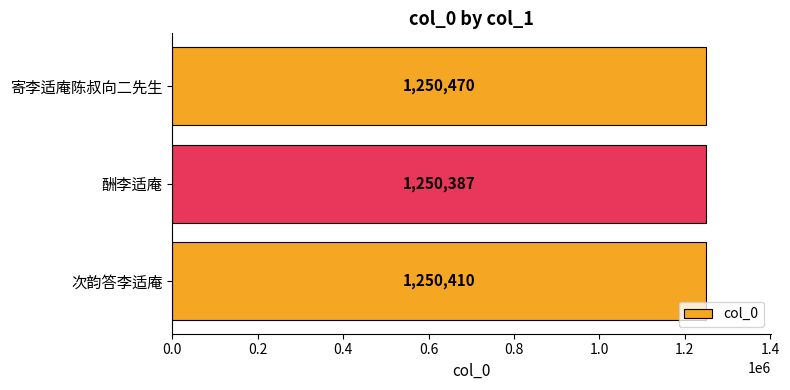

Approximately how many times larger is the value at 寄李适庵陈叔向二先生 compared to 次韵答李适庵?

1.0